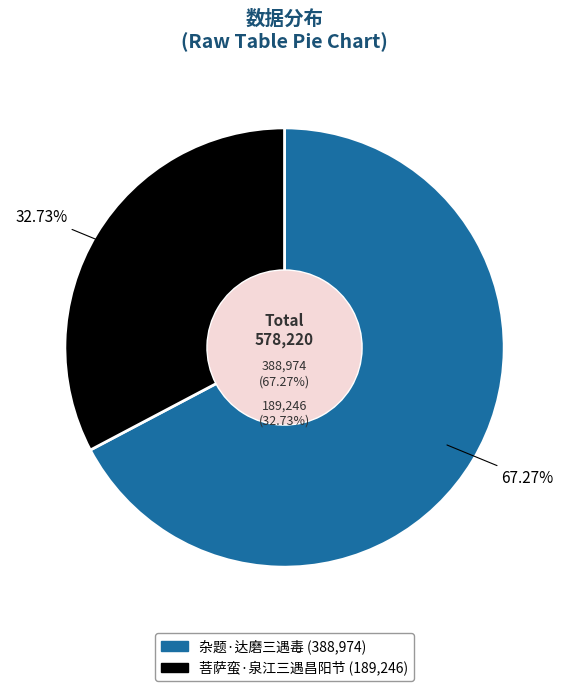

Which slice is the largest?

杂题·达磨三遇毒